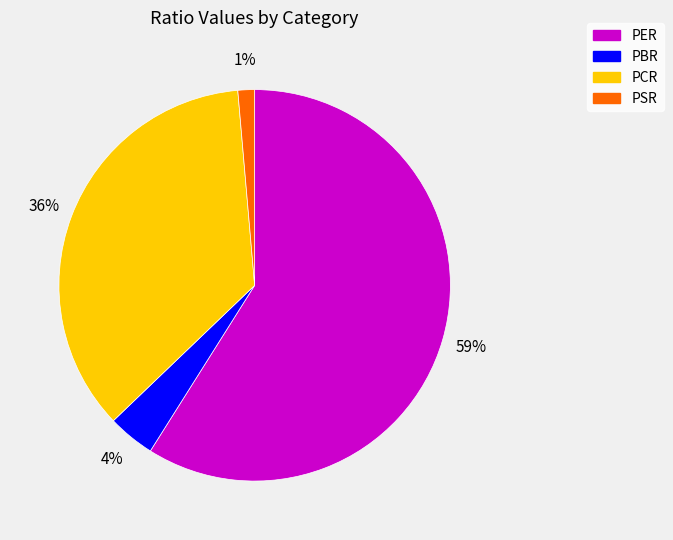

How many slices are in this pie chart?

4